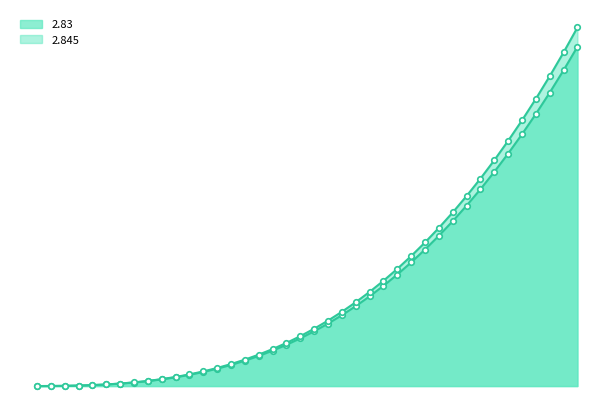

What are all the series names shown in the legend?

2.83, 2.845